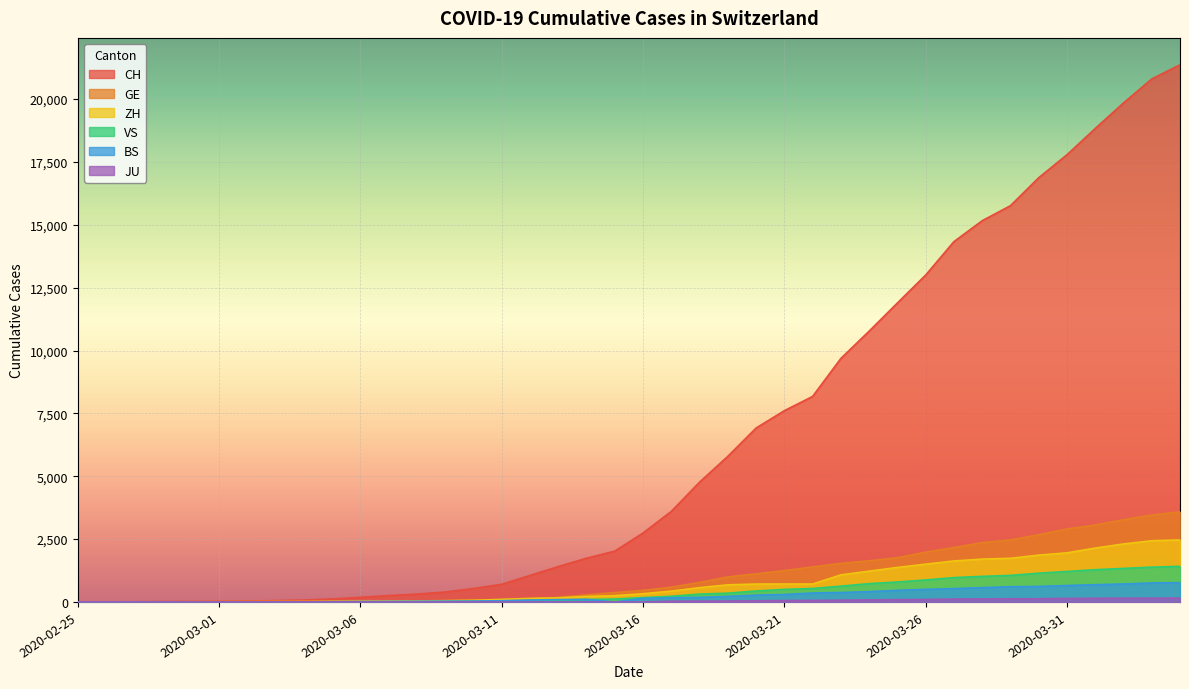

The CH series shows 21 at 2020-02-28. True or false?

False